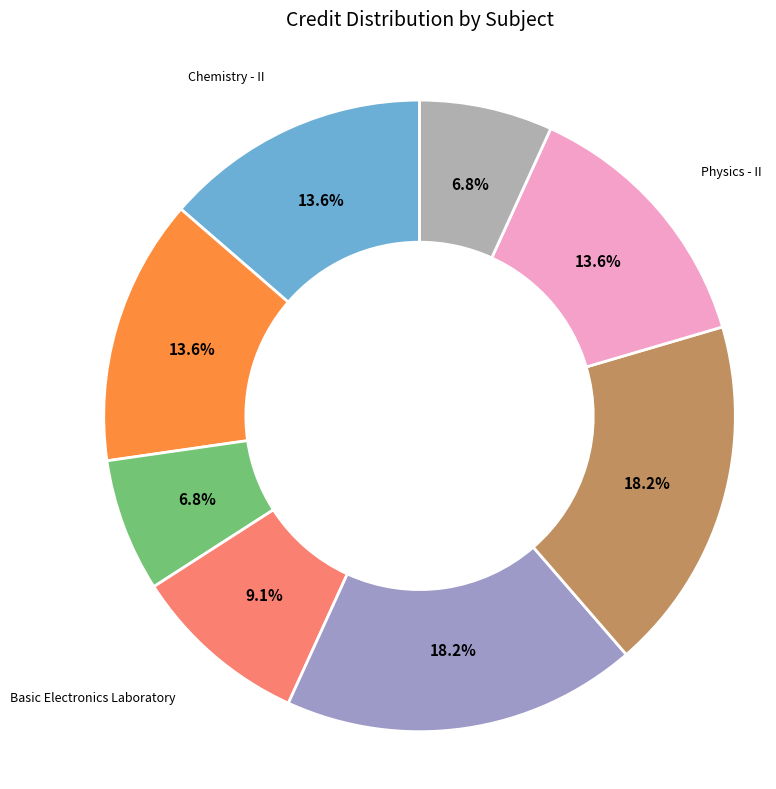

How many slices are in this pie chart?

8